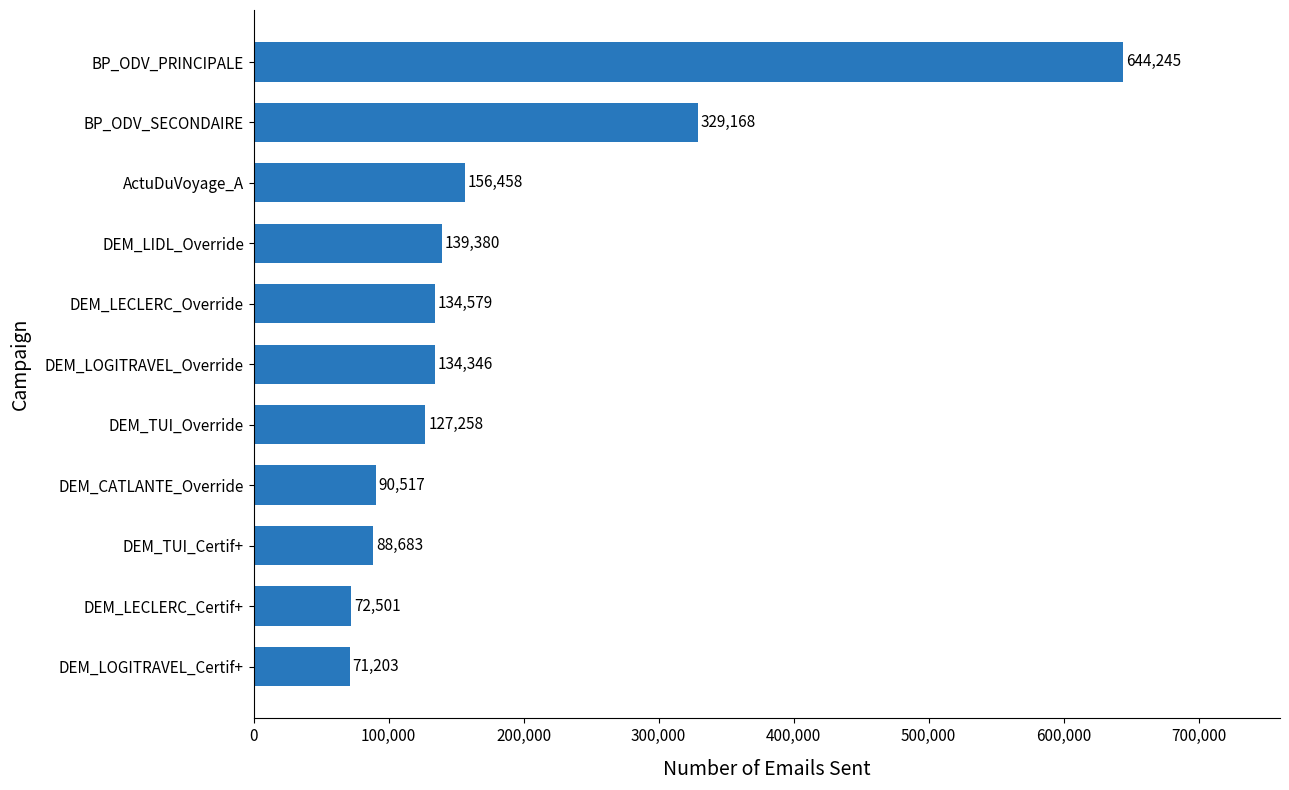

What is the difference between the values at ActuDuVoyage_A and DEM_LECLERC_Certif+?

83957